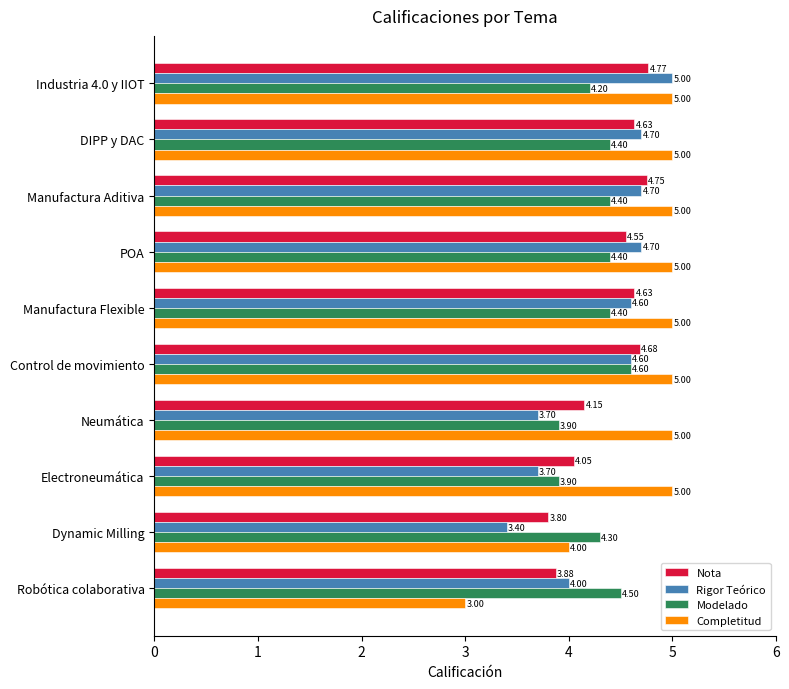

What is the spread (max minus min) of values at Manufactura Aditiva?

0.6